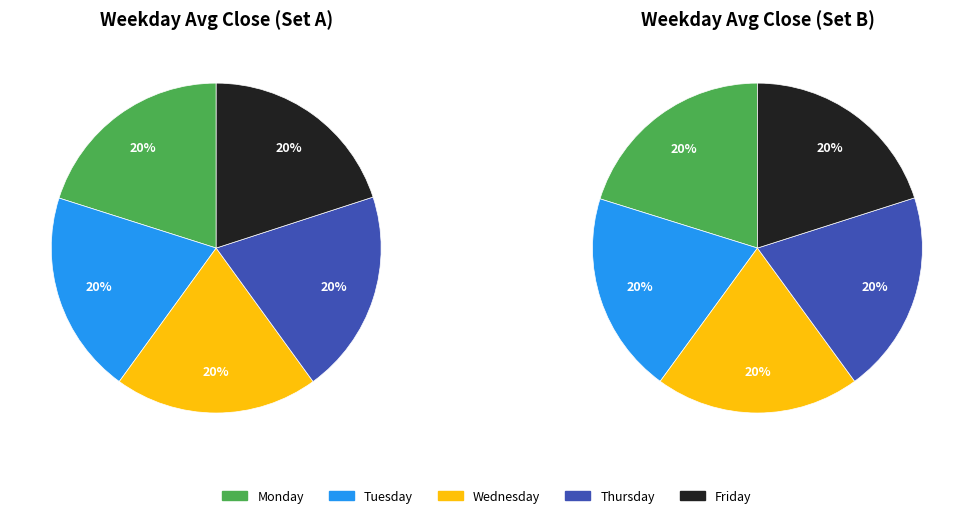

Is the sum of Friday and Tuesday greater than half?

No